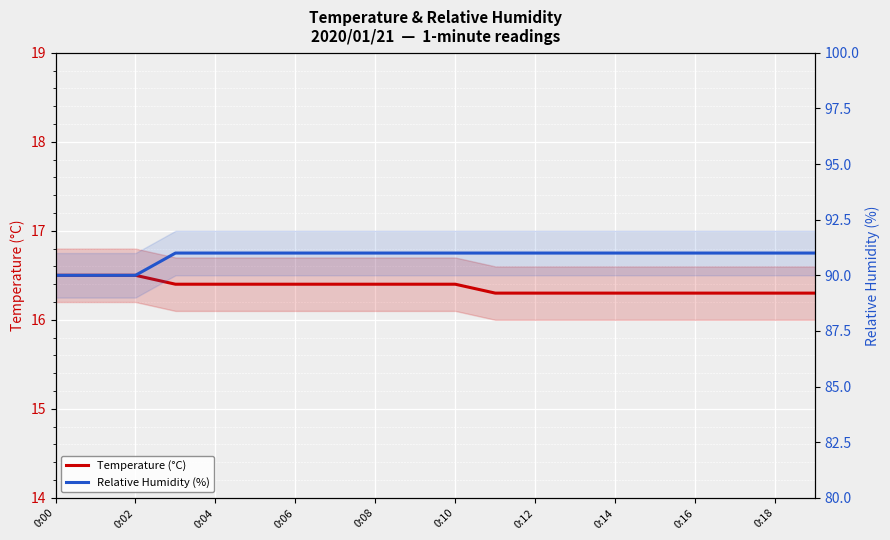

Reading right to left, list all the values displayed in this chart.

Temperature (°C): 16.3	16.3	16.3	16.3	16.3	16.3	16.3	16.3	16.3	16.4	16.4	16.4	16.4	16.4	16.4	16.4	16.4	16.5	16.5	16.5
Relative Humidity (%): 91.0	91.0	91.0	91.0	91.0	91.0	91.0	91.0	91.0	91.0	91.0	91.0	91.0	91.0	91.0	91.0	91.0	90.0	90.0	90.0